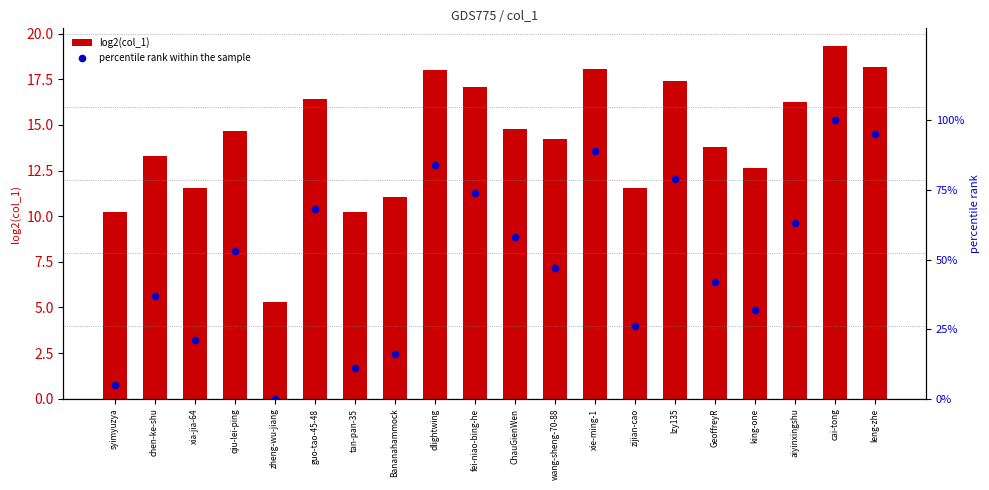

Which series has the widest spread of Y values?

percentile rank within the sample